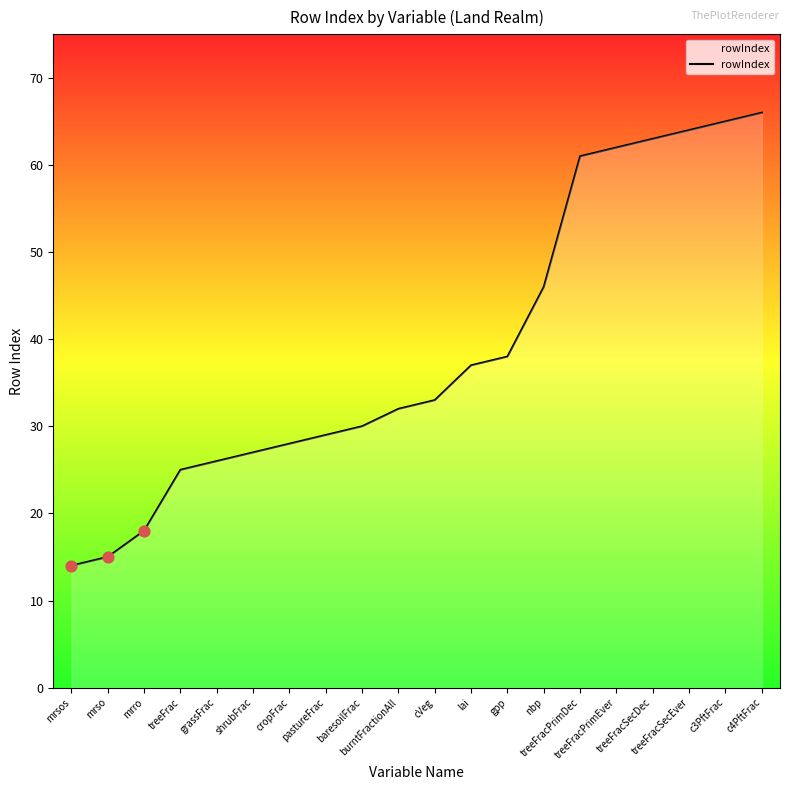

Approximately how many times larger is the value at c3PftFrac compared to treeFracSecDec?

1.0